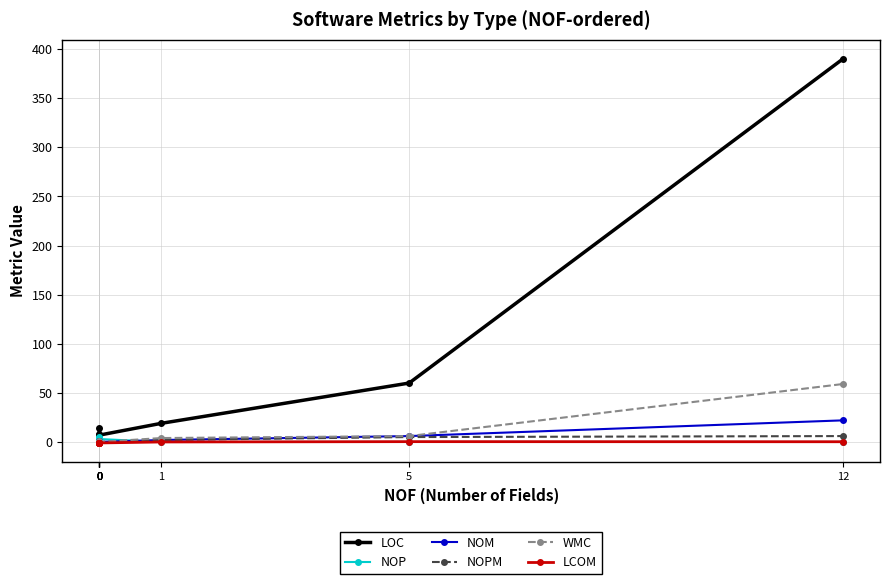

True or false: WMC and NOP cross at least once.

True